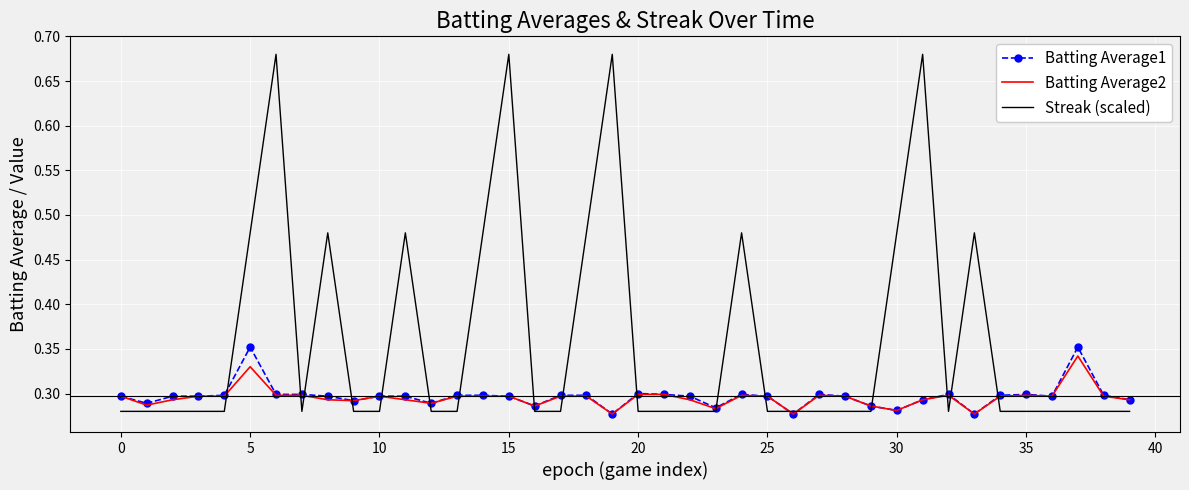

Which series has the widest spread of values?

Streak (scaled)